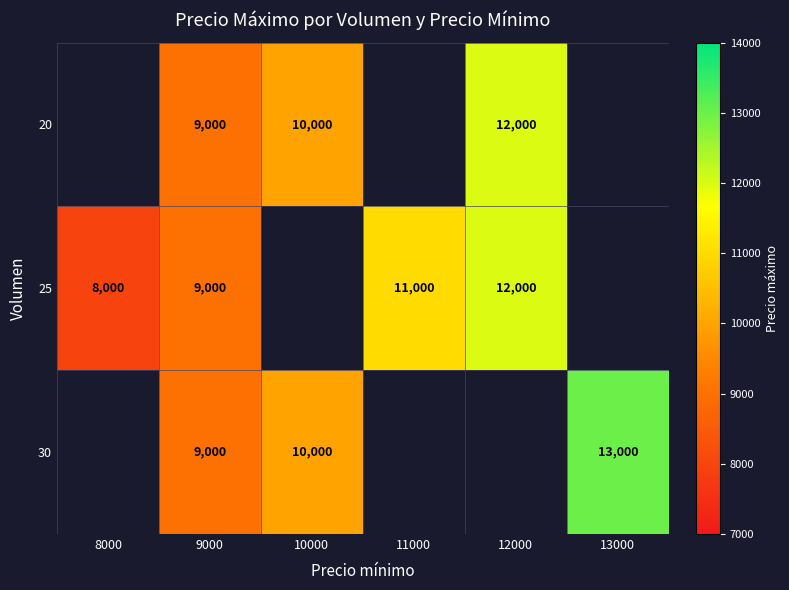

Is the value of 25 at 8000 greater than the value of 20 at 9000?

No